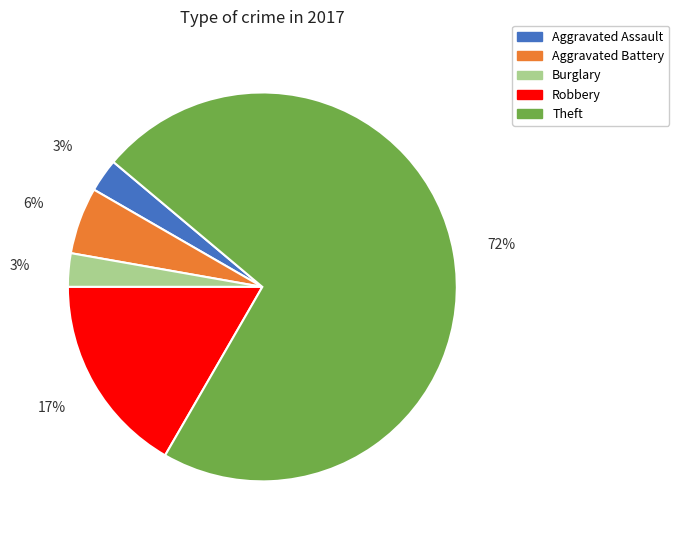

Which category has the biggest portion of the pie?

Theft